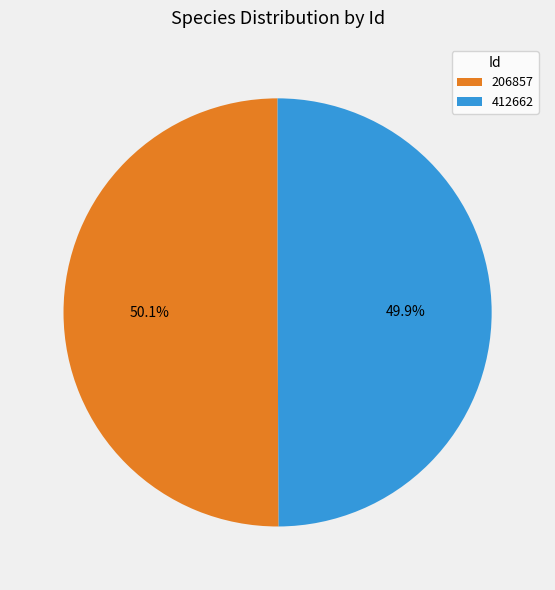

Approximately how many times larger is the value at 206857 compared to 412662?

1.0